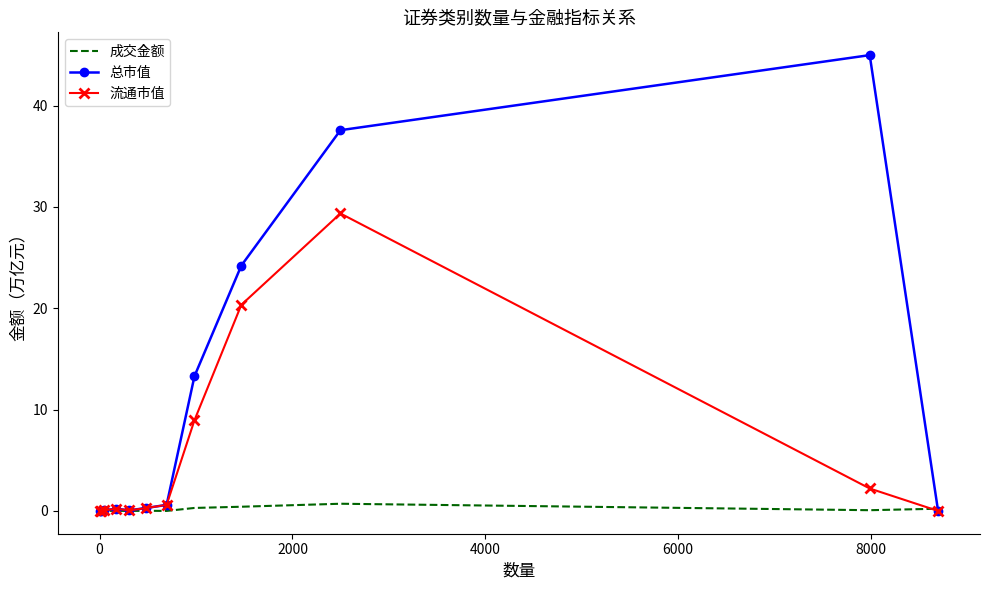

What is the highest value of the 流通市值 series?

29.4